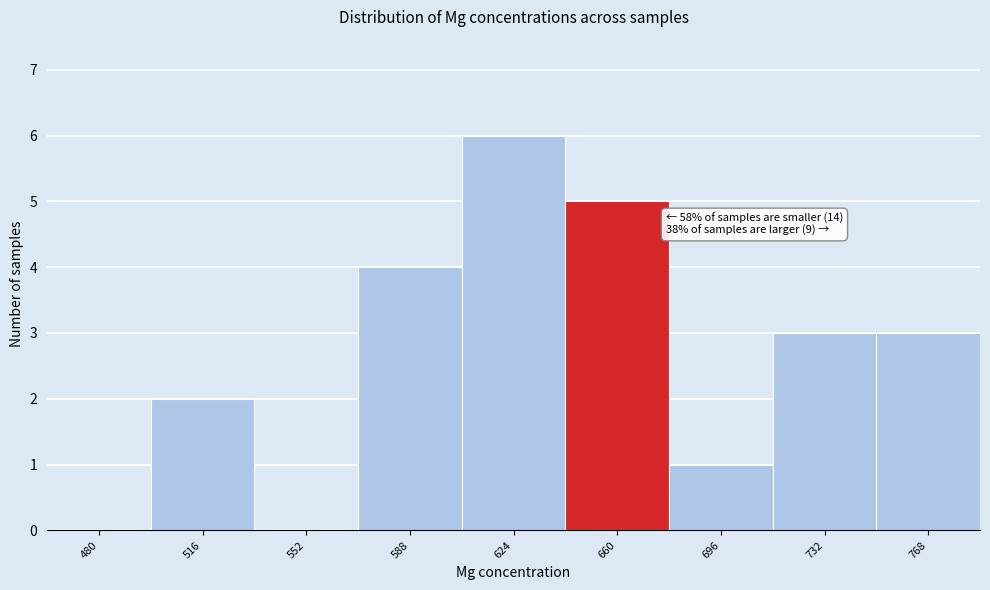

Reading right to left, extract all data points from this chart.

768=3	732=3	696=1	660=5	624=6	588=4	552=0	516=2	480=0